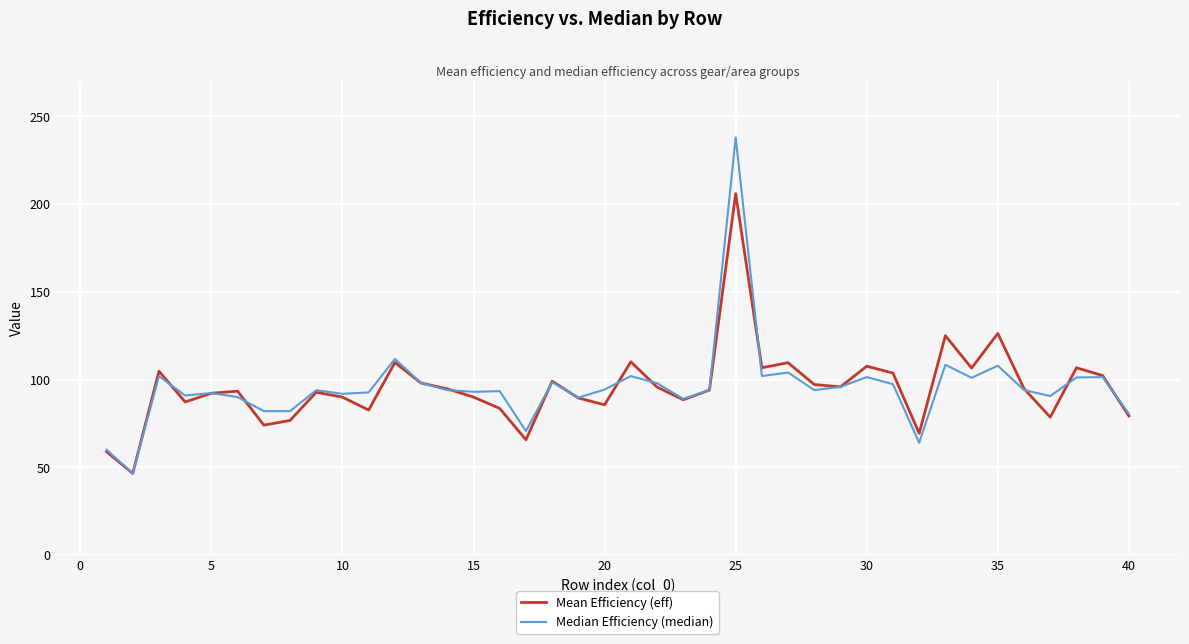

Does the chart display data point markers on the line(s)?

No